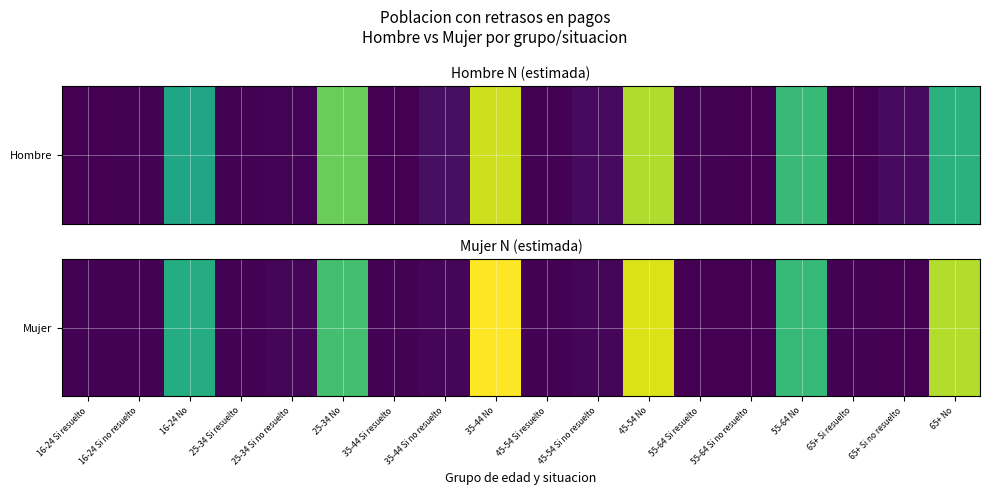

Approximately how many times larger is the value at 45-54 Si resuelto compared to 25-34 Si resuelto?

1.5